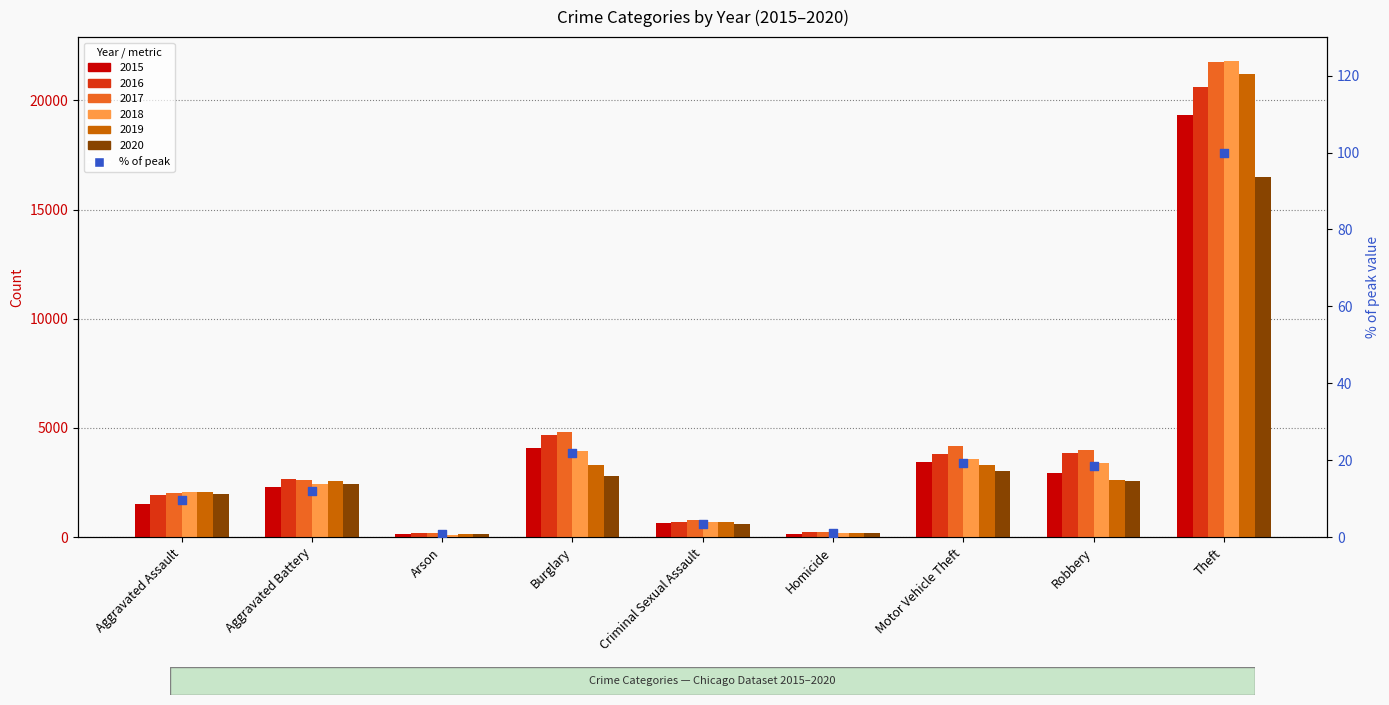

Approximately how many times larger is the value at Criminal Sexual Assault compared to Aggravated Battery?

0.3